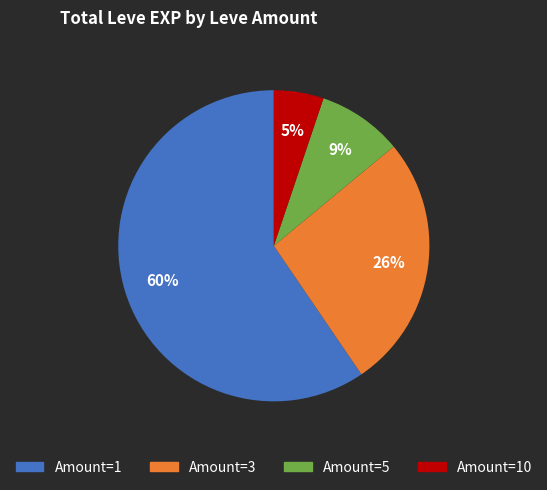

Does any single category account for the majority?

Yes